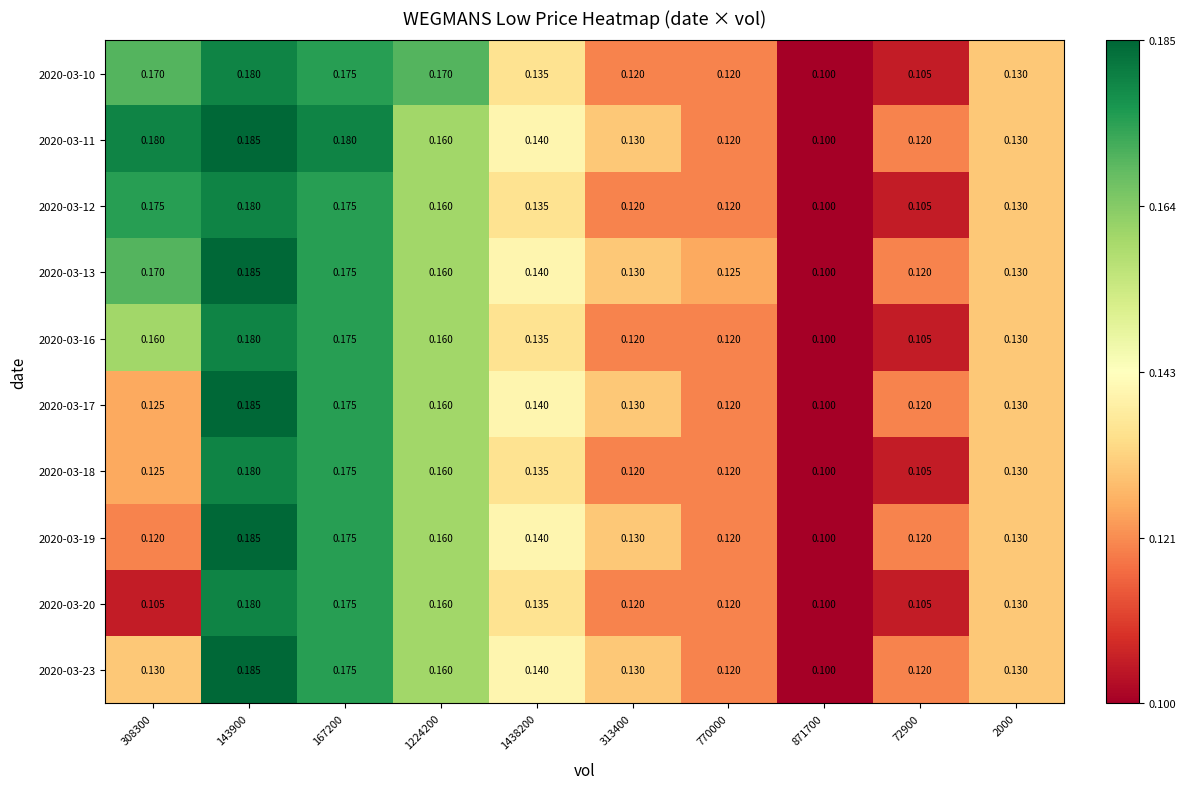

Which series has the largest total across all categories?

2020-03-11